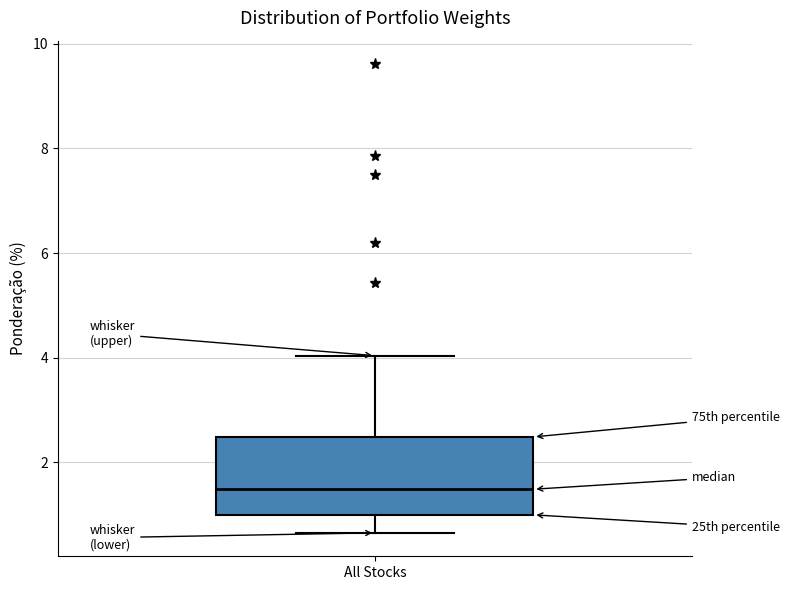

Read this box plot against the y-axis: the position of the median line, the range covered by the box, and the ends of both whiskers. The values are not printed on the chart, so give them approximately, as read against the axis.

median 1.4, box 1.0 to 2.4, whiskers 0.6 to 4.0